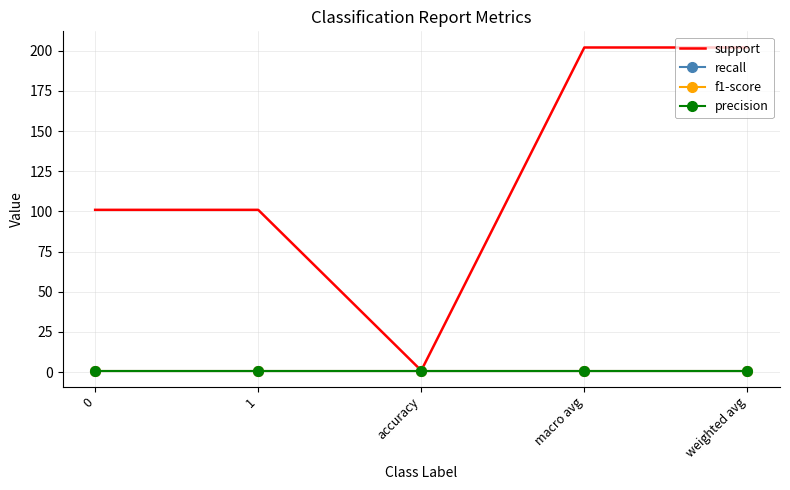

How many data points does each series have?

5